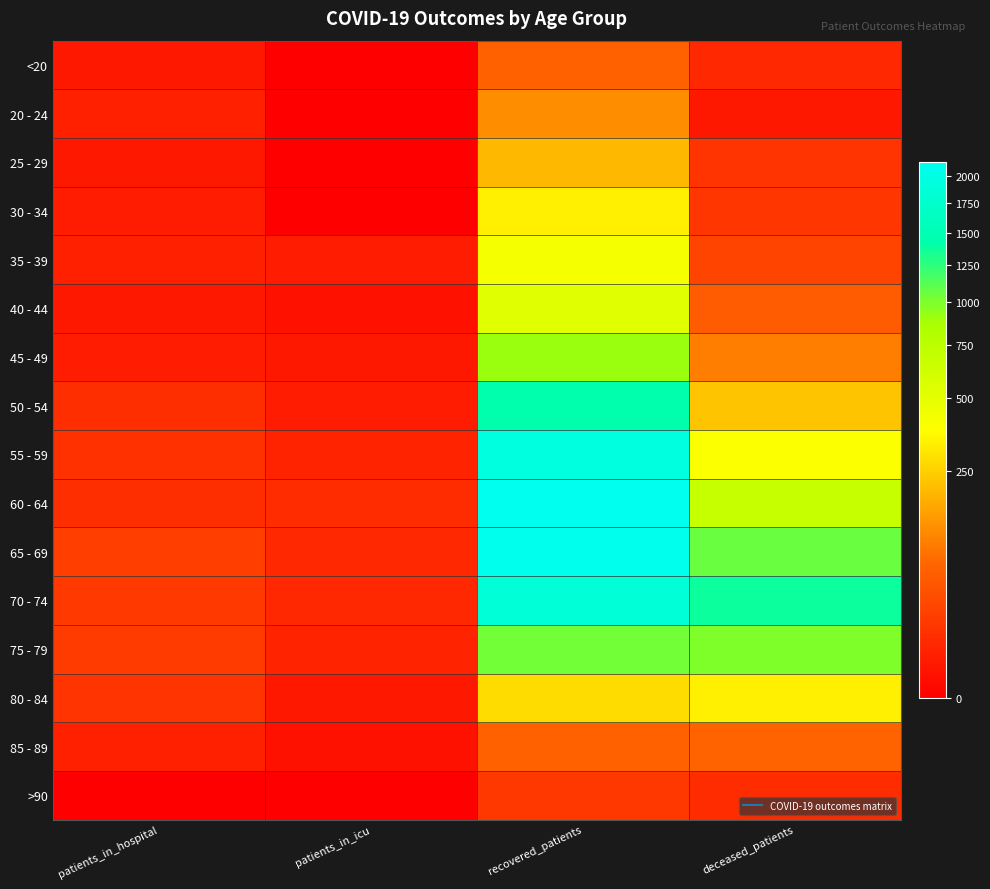

Reading right to left, extract all data points from this chart.

<20: deceased_patients=7	recovered_patients=58	patients_in_icu=0	patients_in_hospital=2
20 - 24: deceased_patients=2	recovered_patients=117	patients_in_icu=0	patients_in_hospital=4
25 - 29: deceased_patients=13	recovered_patients=194	patients_in_icu=0	patients_in_hospital=2
30 - 34: deceased_patients=14	recovered_patients=330	patients_in_icu=0	patients_in_hospital=3
35 - 39: deceased_patients=26	recovered_patients=415	patients_in_icu=3	patients_in_hospital=4
40 - 44: deceased_patients=52	recovered_patients=527	patients_in_icu=1	patients_in_hospital=2
45 - 49: deceased_patients=98	recovered_patients=911	patients_in_icu=2	patients_in_hospital=3
50 - 54: deceased_patients=223	recovered_patients=1442	patients_in_icu=3	patients_in_hospital=10
55 - 59: deceased_patients=390	recovered_patients=1953	patients_in_icu=5	patients_in_hospital=11
60 - 64: deceased_patients=688	recovered_patients=2133	patients_in_icu=9	patients_in_hospital=10
65 - 69: deceased_patients=1053	recovered_patients=2106	patients_in_icu=7	patients_in_hospital=20
70 - 74: deceased_patients=1378	recovered_patients=1862	patients_in_icu=7	patients_in_hospital=16
75 - 79: deceased_patients=989	recovered_patients=1032	patients_in_icu=5	patients_in_hospital=17
80 - 84: deceased_patients=328	recovered_patients=281	patients_in_icu=2	patients_in_hospital=13
85 - 89: deceased_patients=62	recovered_patients=61	patients_in_icu=1	patients_in_hospital=4
>90: deceased_patients=9	recovered_patients=15	patients_in_icu=0	patients_in_hospital=0